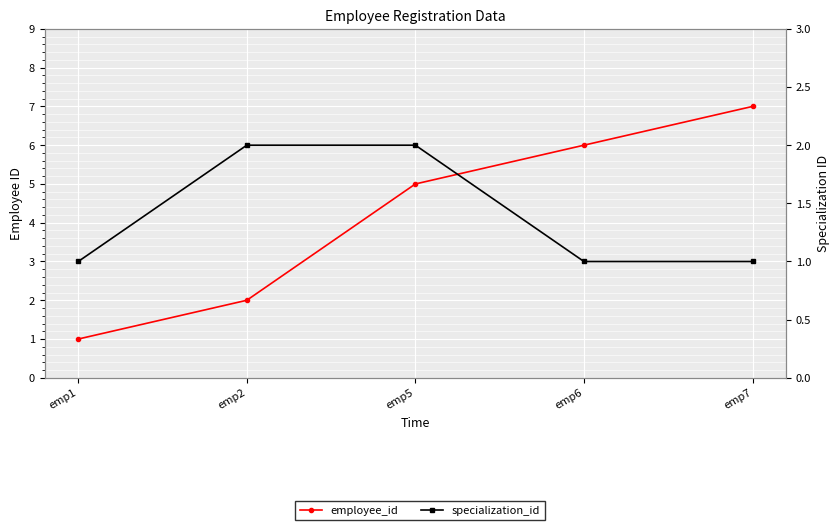

How many employee_id values are between 2 and 6?

3